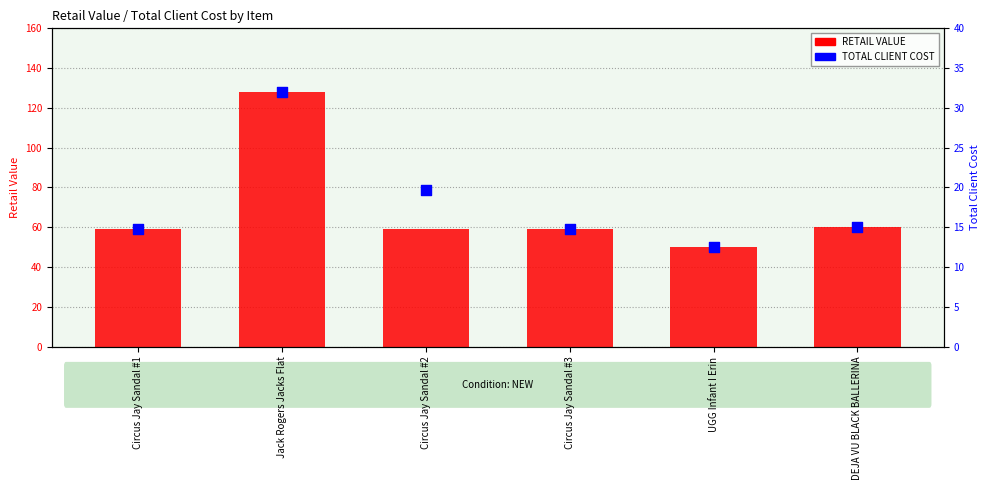

What are all the series names shown in the legend?

RETAIL VALUE, TOTAL CLIENT COST